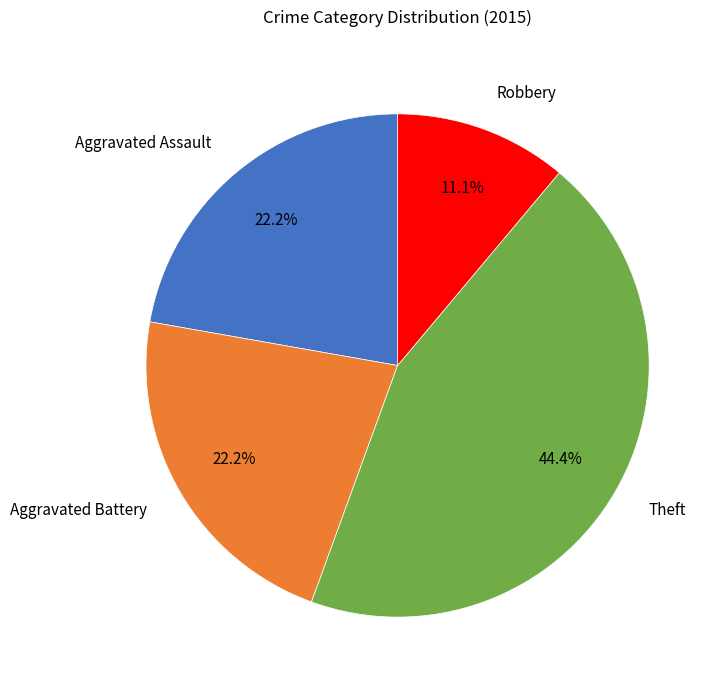

How many slices are in this pie chart?

4